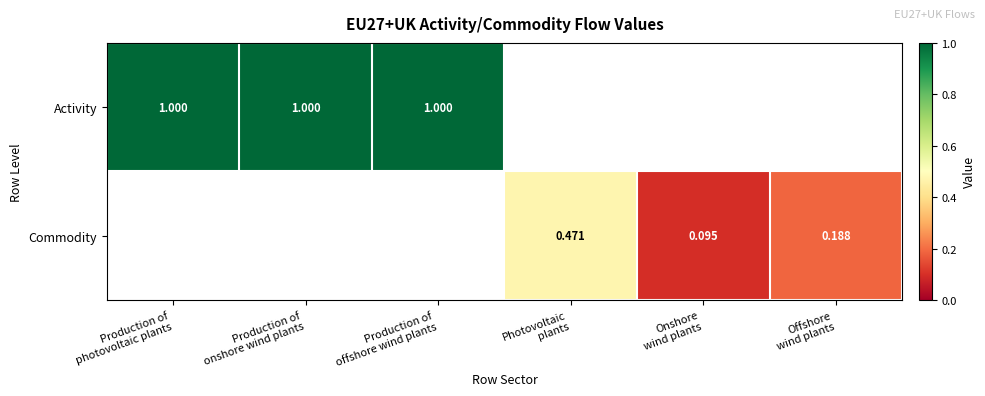

Rank the series by their maximum value, from highest to lowest.

Activity, Commodity